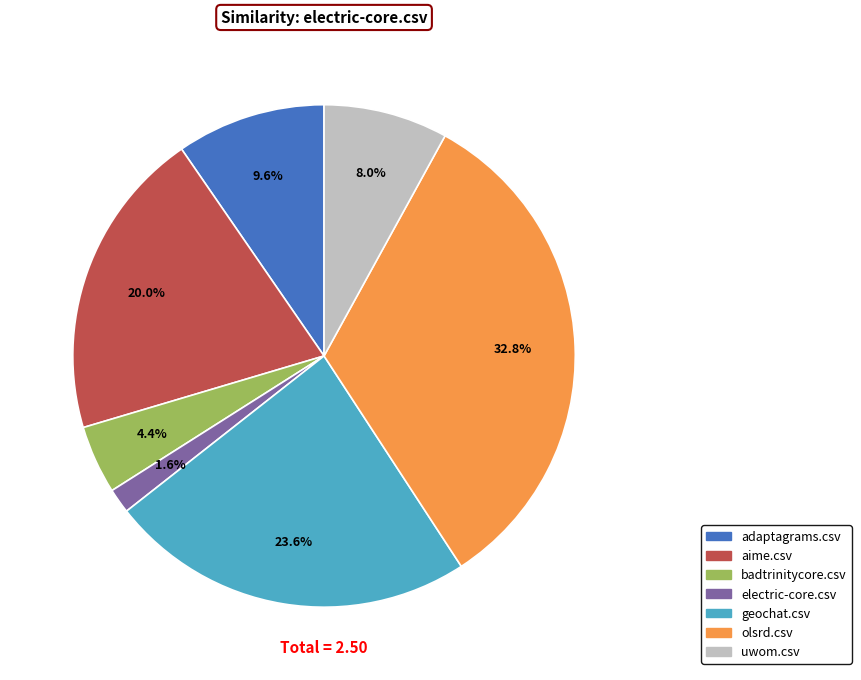

Count the number of slices in the pie.

7